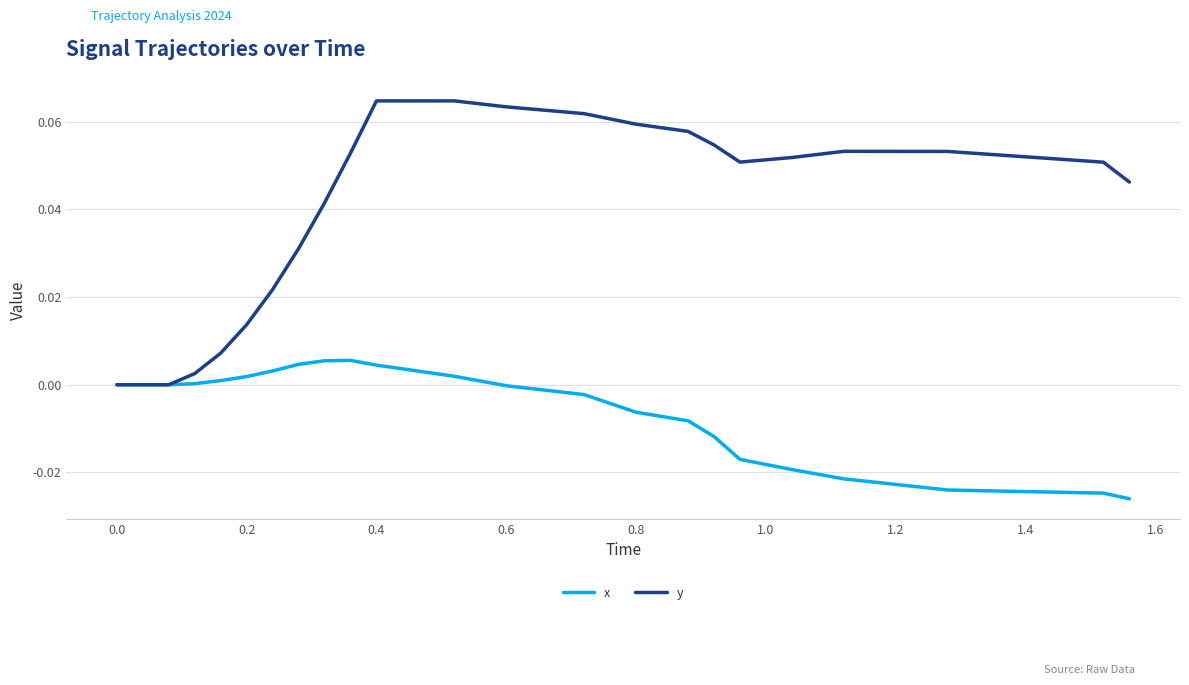

What are all the series names shown in the legend?

x, y